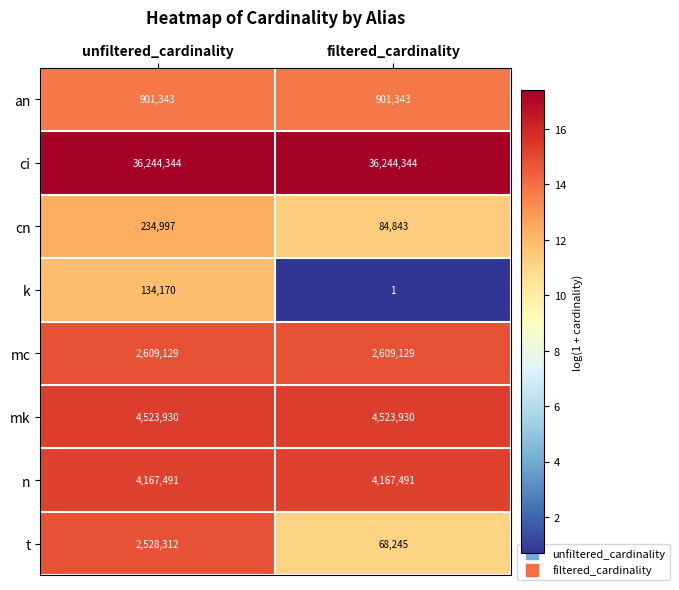

At which category is the sum across all series the highest?

unfiltered_cardinality